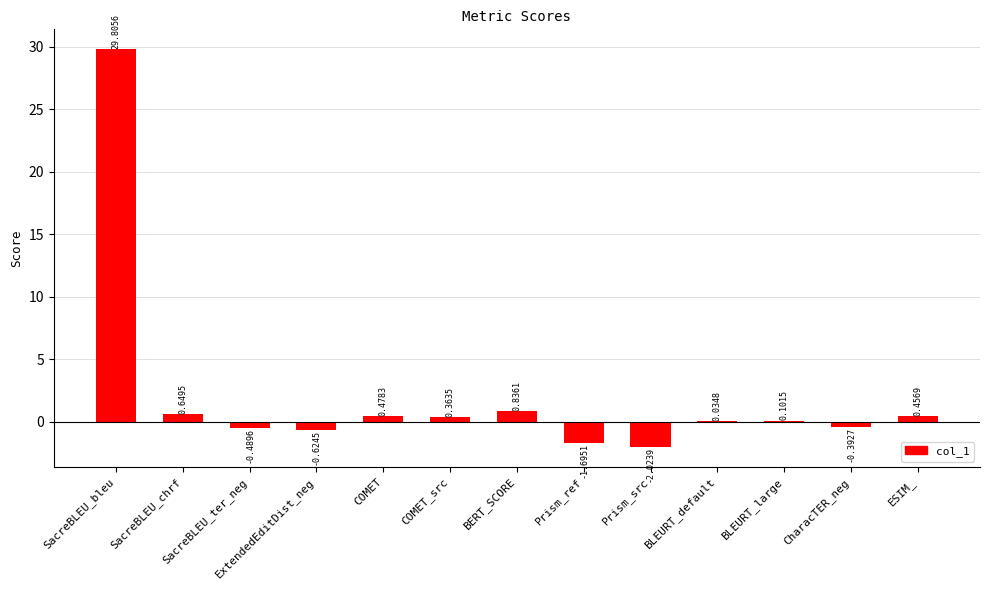

Where does the data first go above 0?

SacreBLEU_bleu